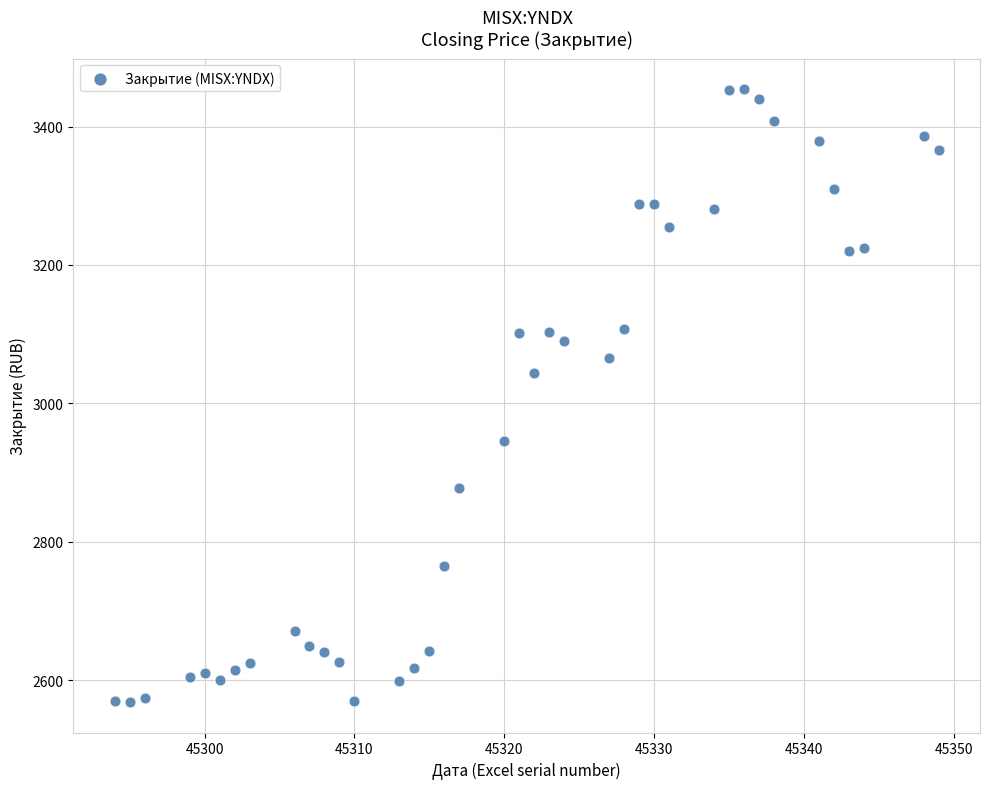

What Y value in the scatter plot is closest to 3011?

3043.8